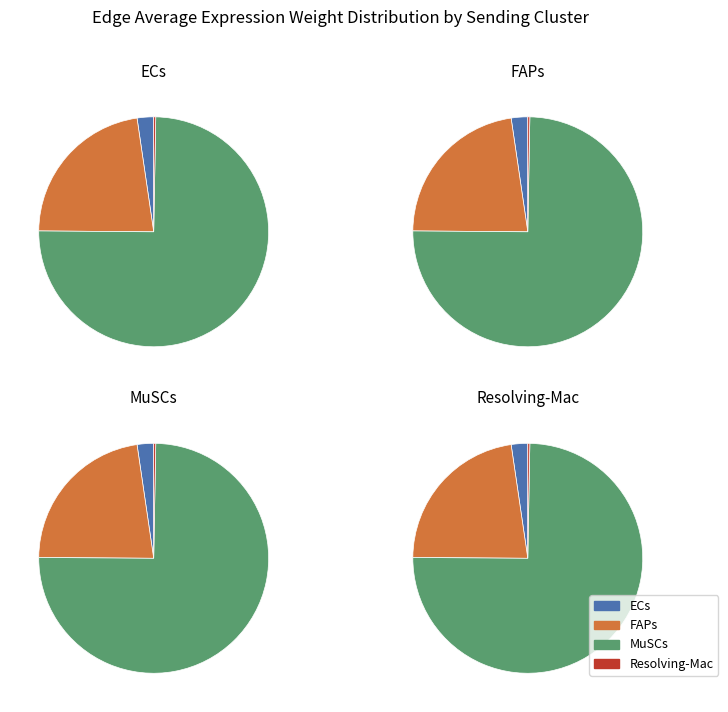

To the nearest percent, what is the average slice percentage?

25%